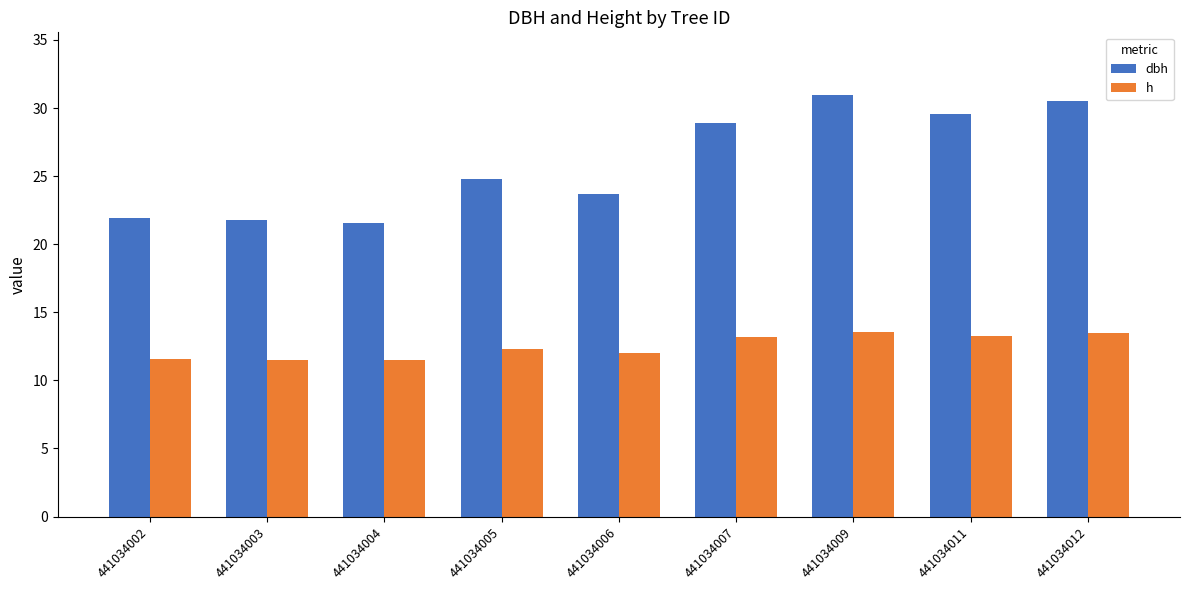

Count the number of categories in the chart.

9